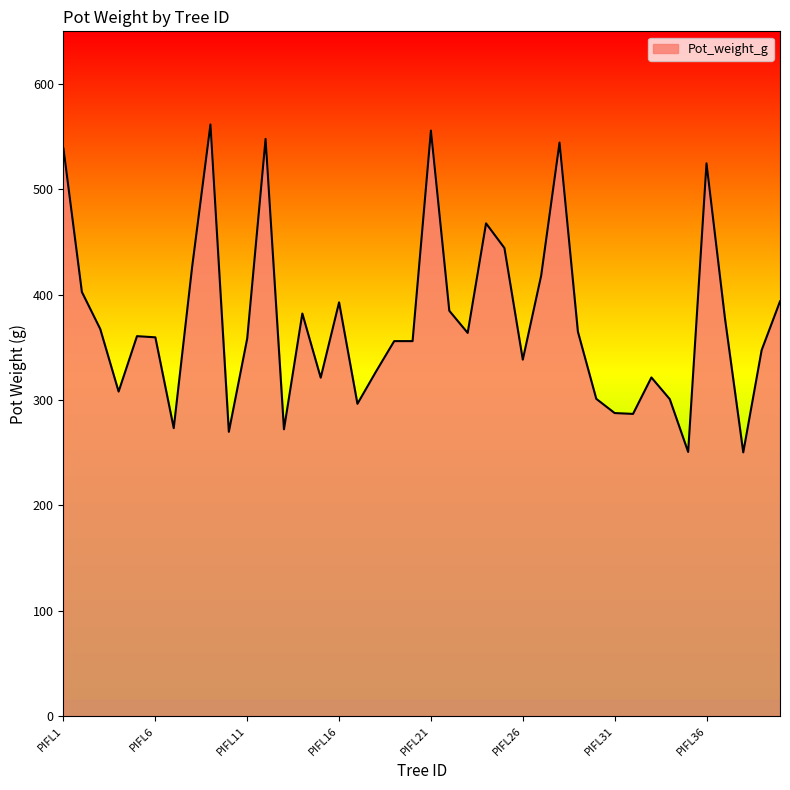

What is the difference between the maximum and minimum values?

311.3